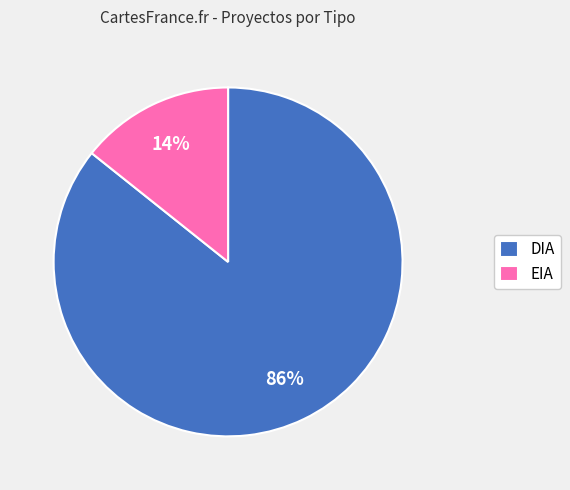

True or false: EIA accounts for 14% of the total.

True